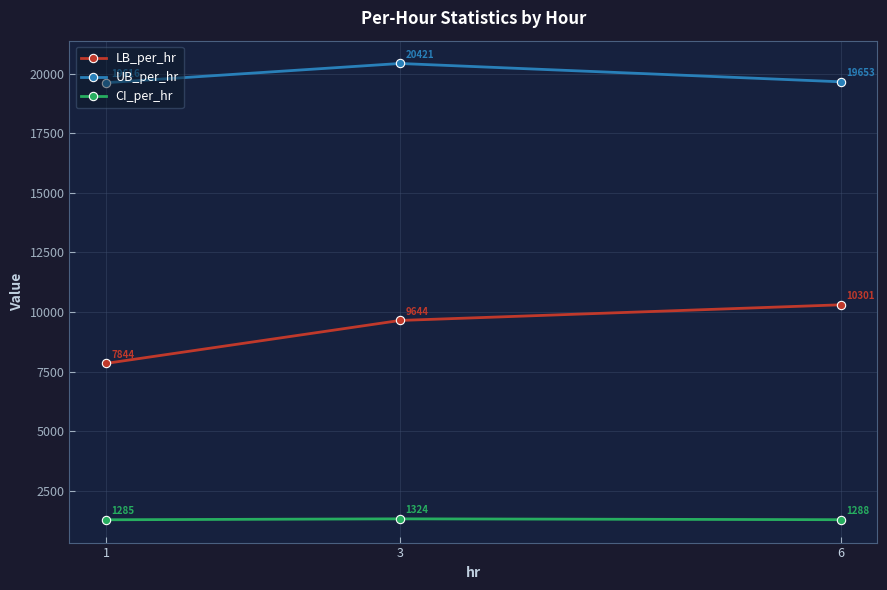

Where does the UB_per_hr series first go above 19652?

3